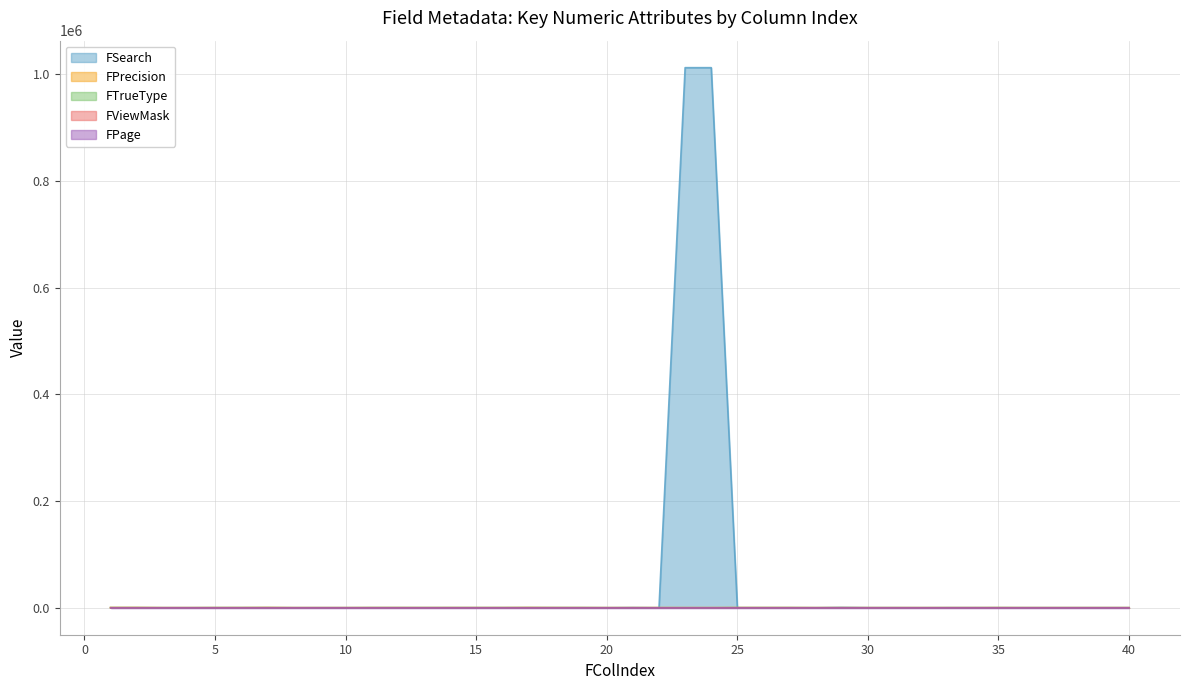

What is the maximum value shown in the chart?

1012103